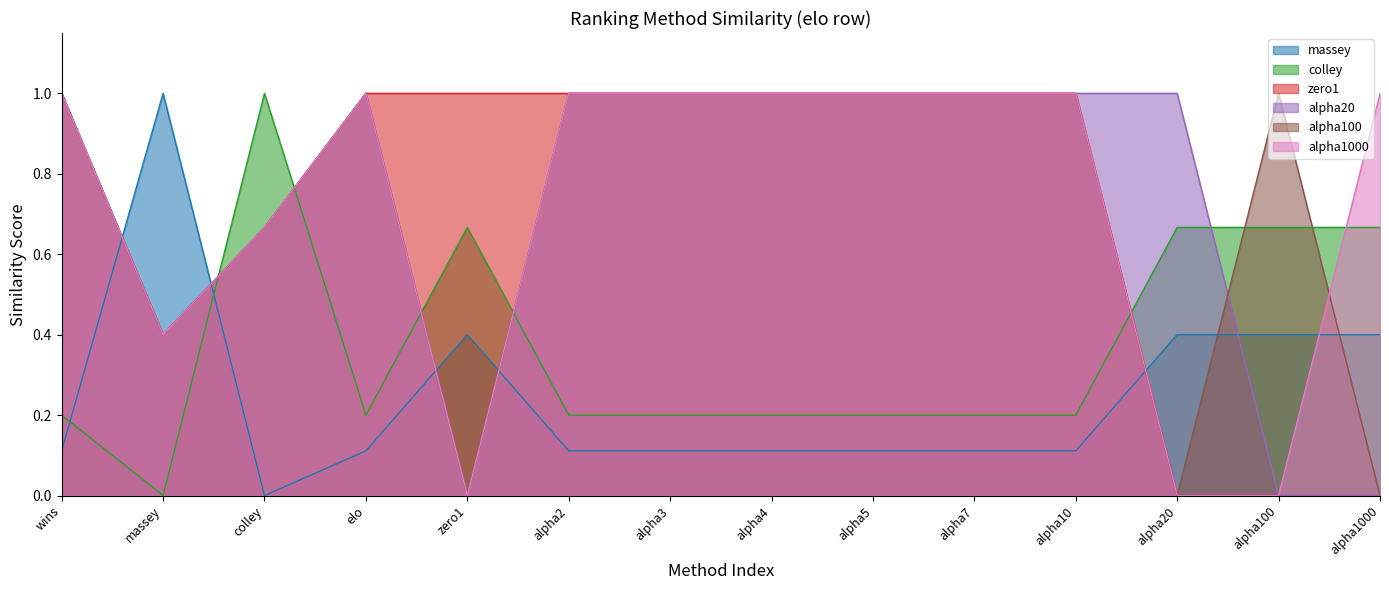

Between colley and alpha2, which series saw the biggest shift?

colley